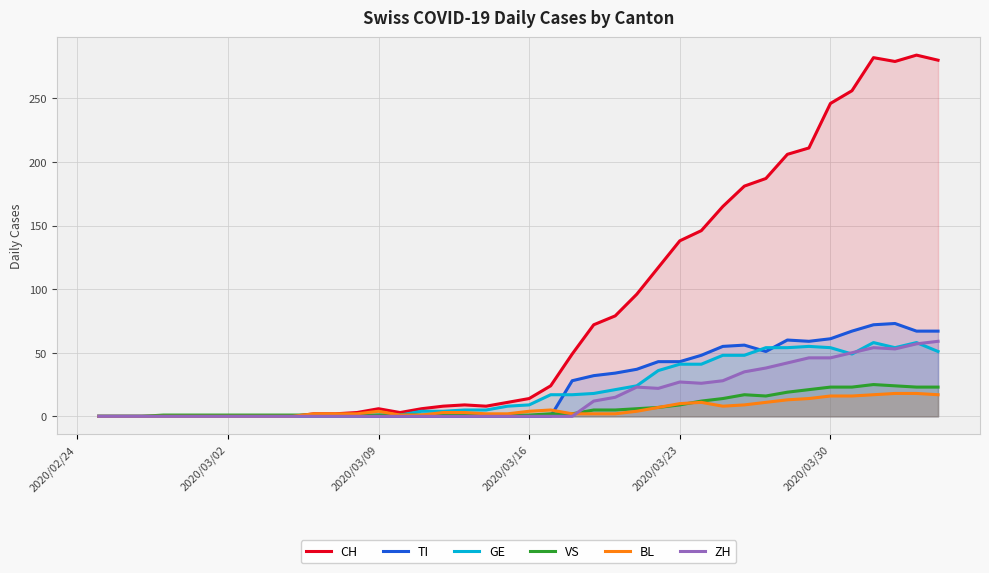

Which series has the largest range (max minus min)?

CH